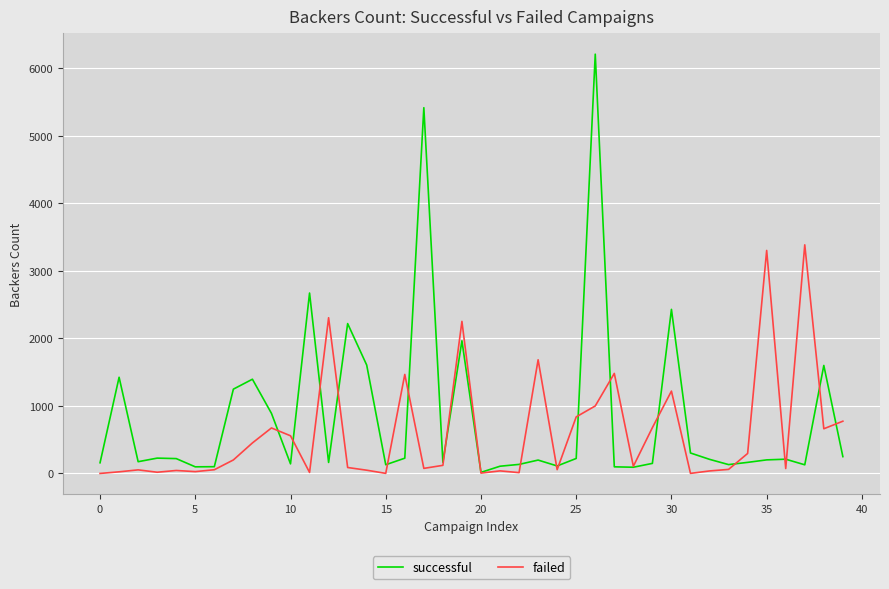

What is the difference between the maximum and minimum values in the successful series?

6196